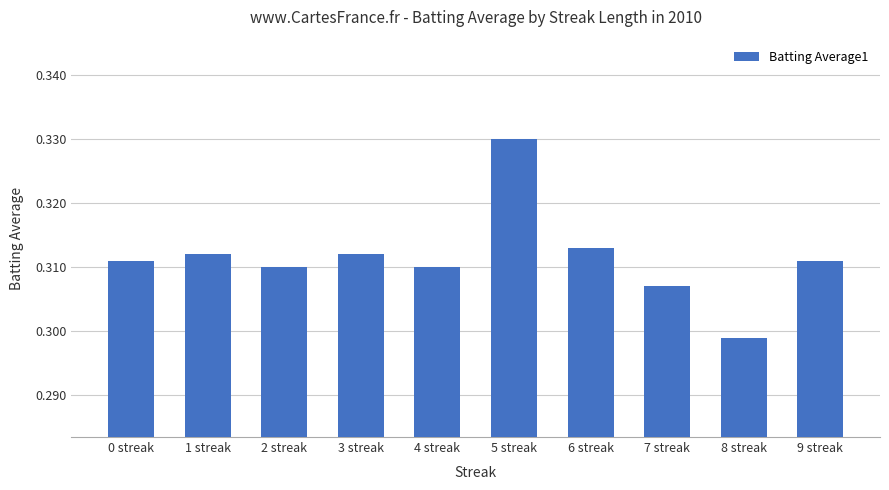

What is the label of the 10th bar from the left?

9 streak